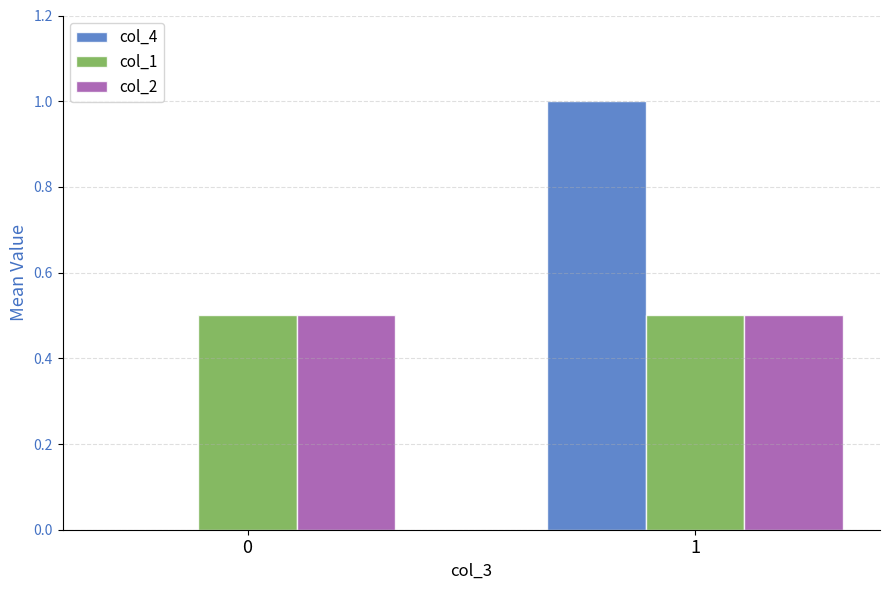

At which category is the sum across all series the highest?

1